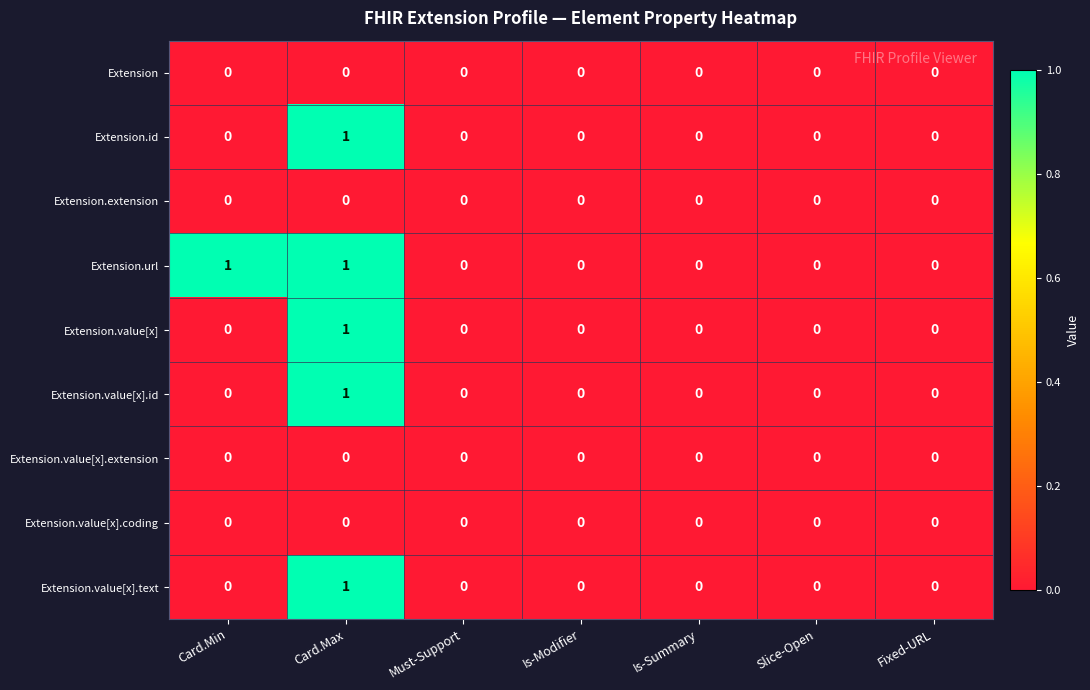

Is it true that Extension equals 0 at Is-Summary?

True